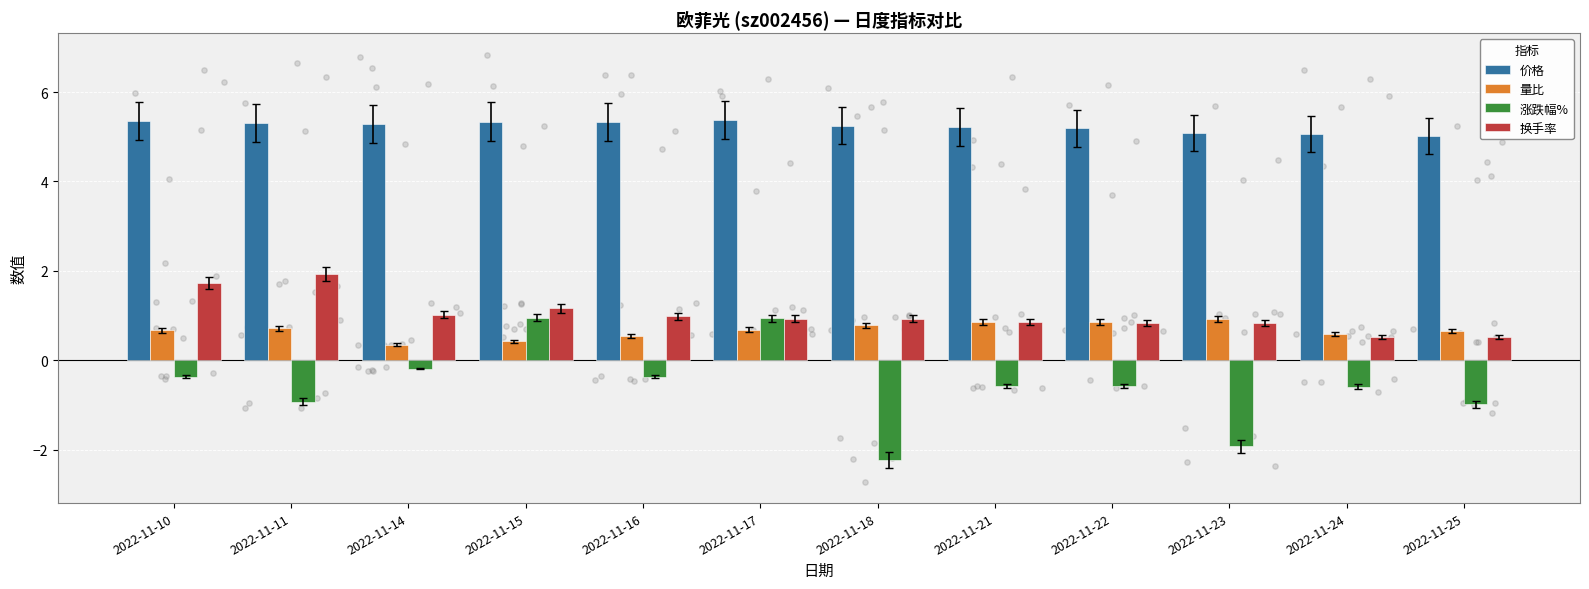

What are all the series names shown in the legend?

价格, 量比, 涨跌幅%, 换手率